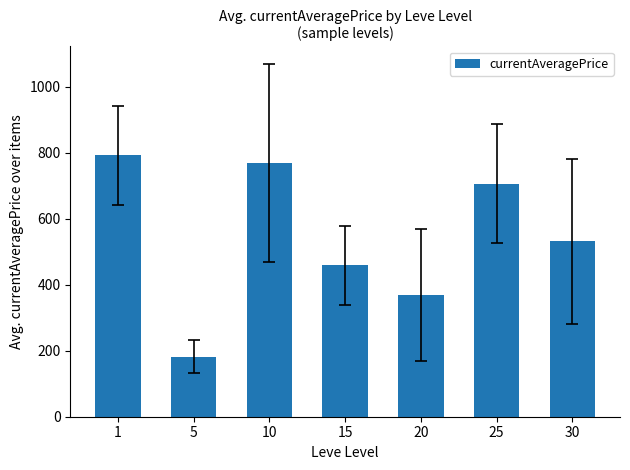

Where does the data first go above 531?

1